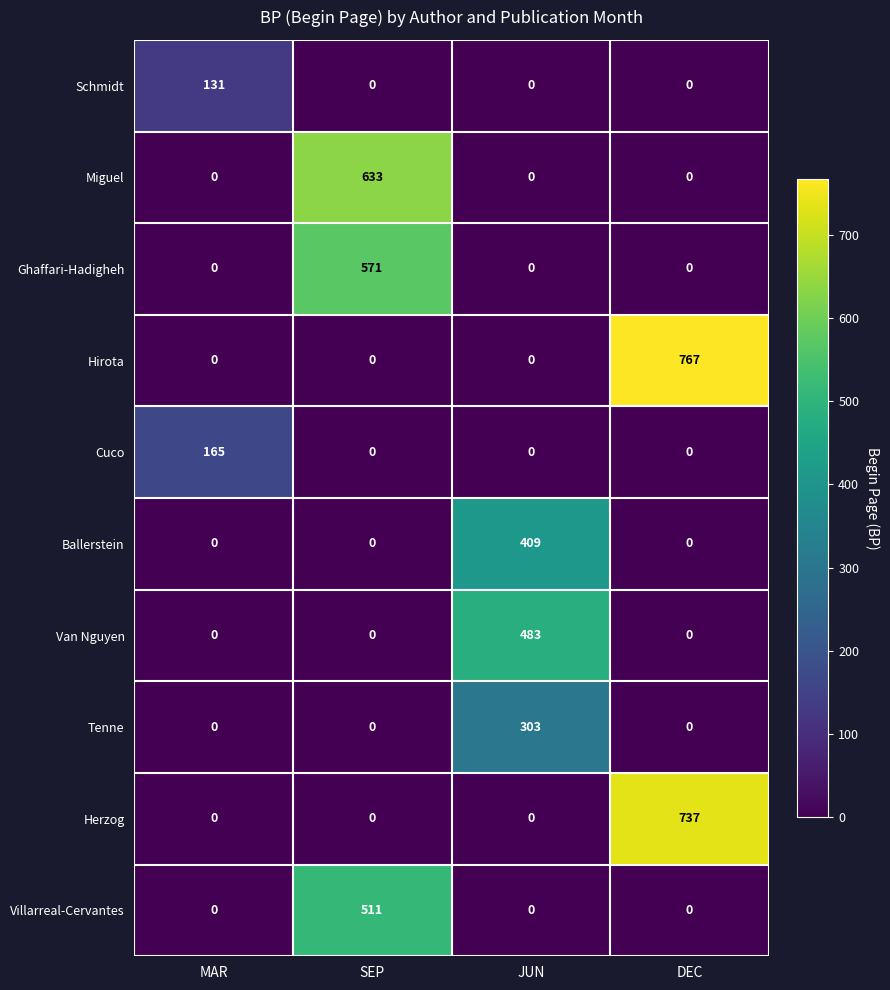

How many distinct data groups are displayed?

10